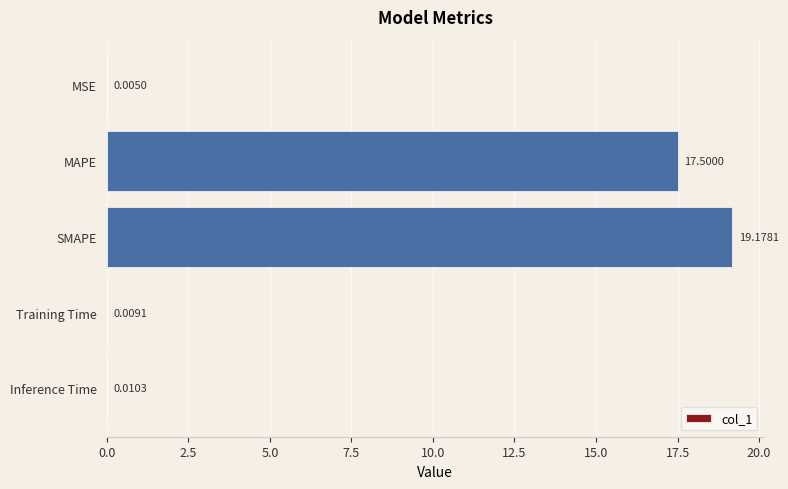

Where is the data nearest to the value 9?

MAPE